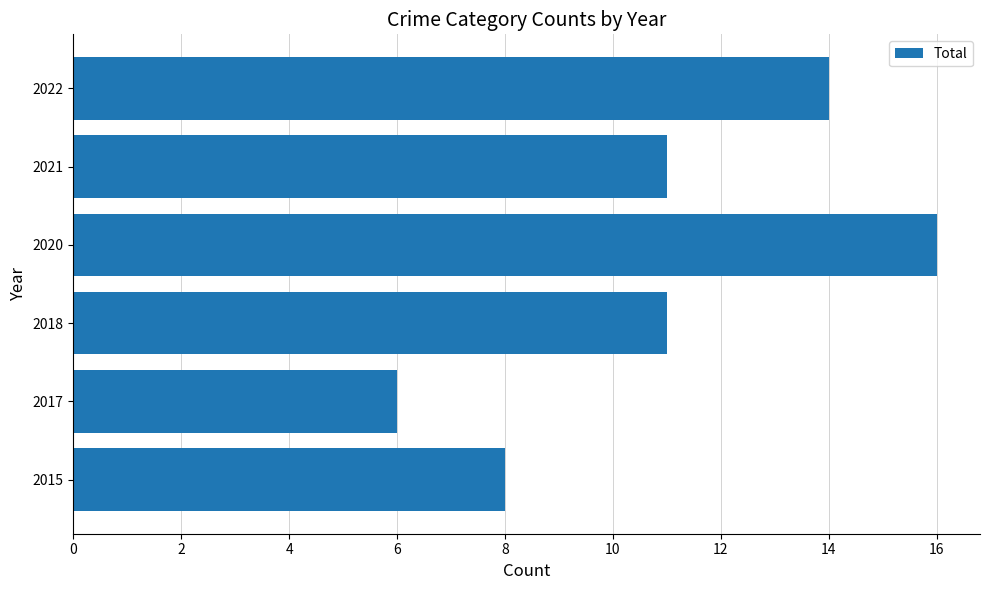

The chart shows a value of 6 at 2017. True or false?

True